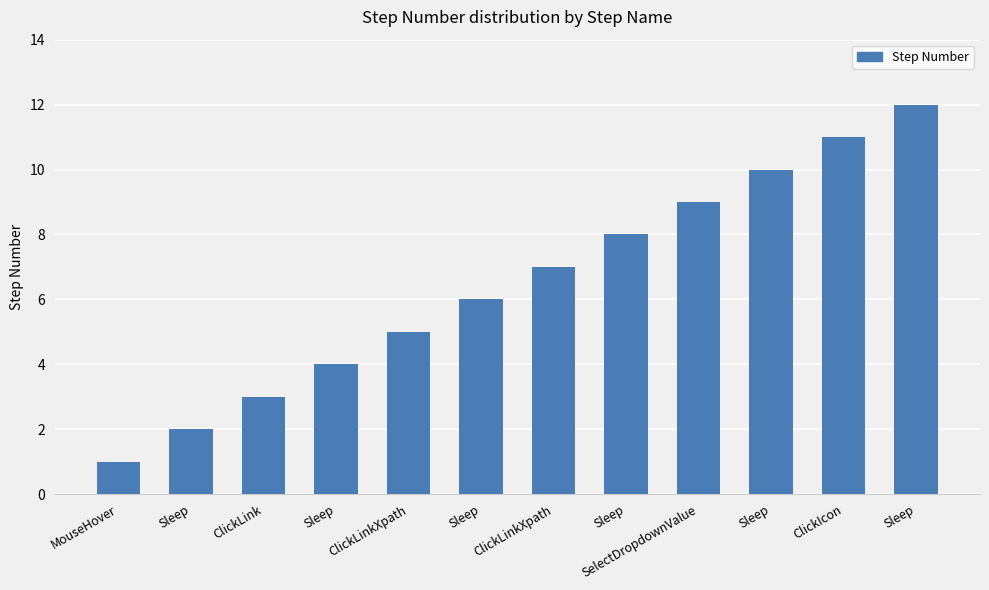

What is the value of the 3rd bar from the left?

3